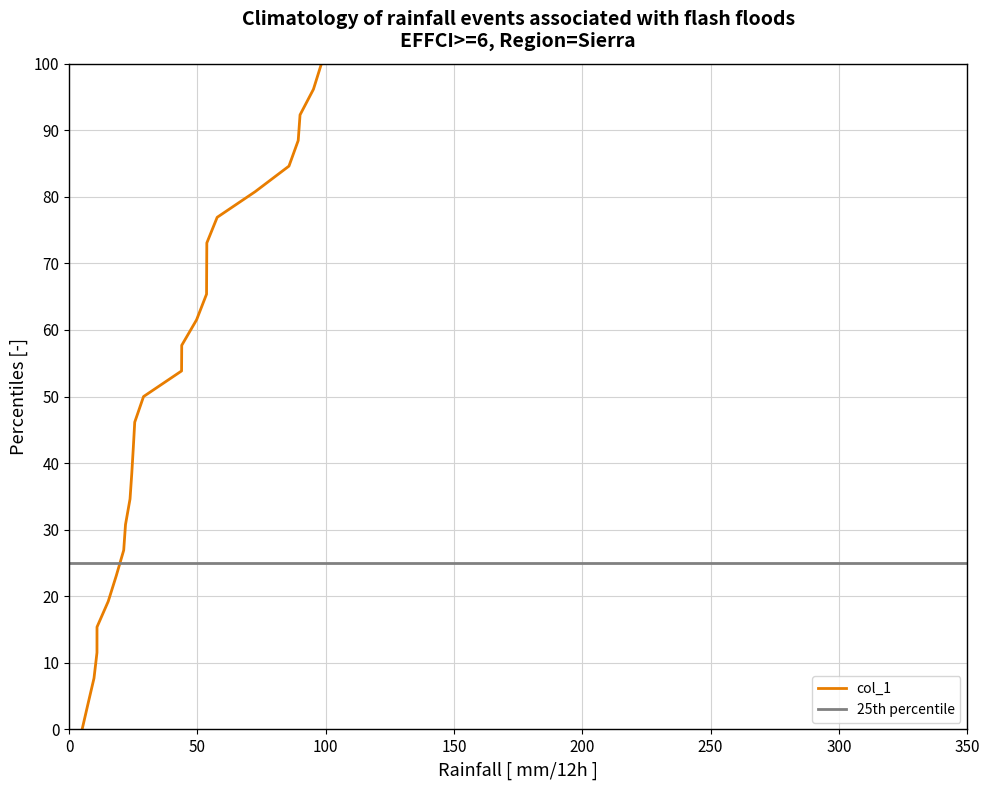

What is the average value?

42.1